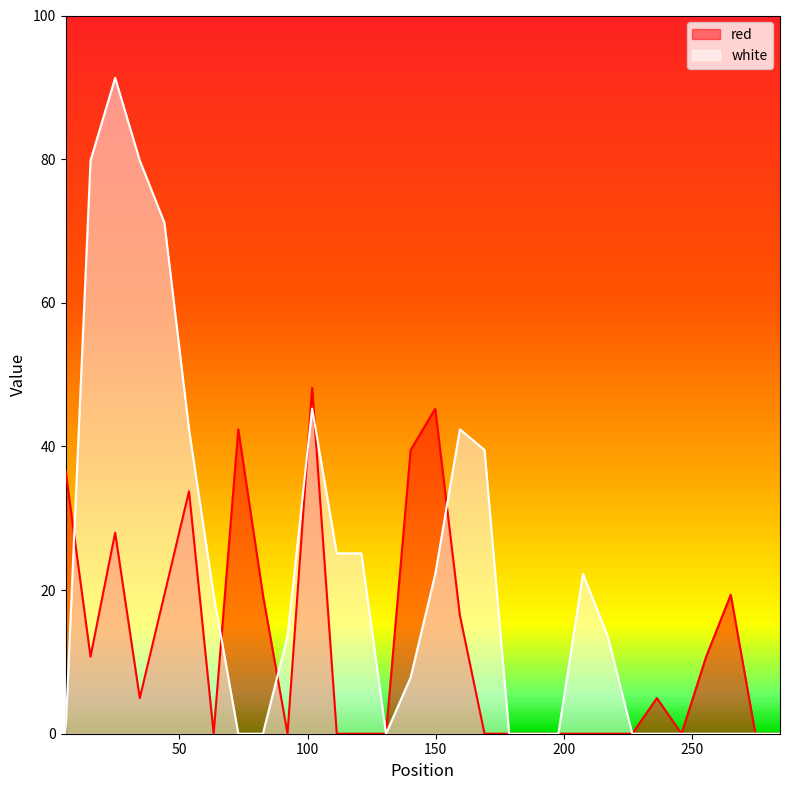

What is the label of the 17th point from the left?

159.4